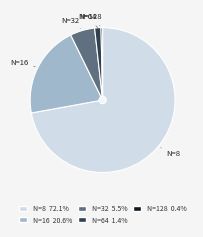

True or false: N=8 accounts for 83% of the total.

False